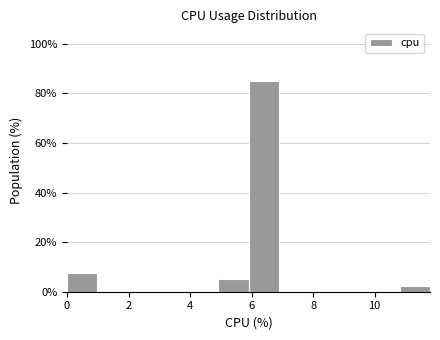

Reading left to right, list every bar in this chart as the range it spans on the x-axis followed by its height. Neither the bar edges nor the heights are printed on the chart, so give them approximately, as read against the axes.

0.0 to 1.0: 8
1.0 to 2.0: 0
2.0 to 3.0: 0
3.0 to 4.0: 0
4.0 to 5.0: 0
5.0 to 6.0: 6
6.0 to 6.8: 86
6.8 to 7.8: 0
7.8 to 8.8: 0
8.8 to 9.8: 0
9.8 to 10.8: 0
10.8 to 11.8: 2